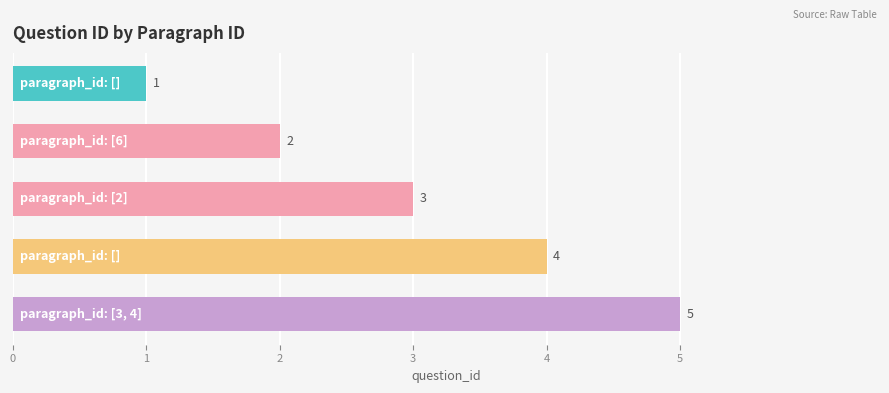

What is the smallest value displayed?

1